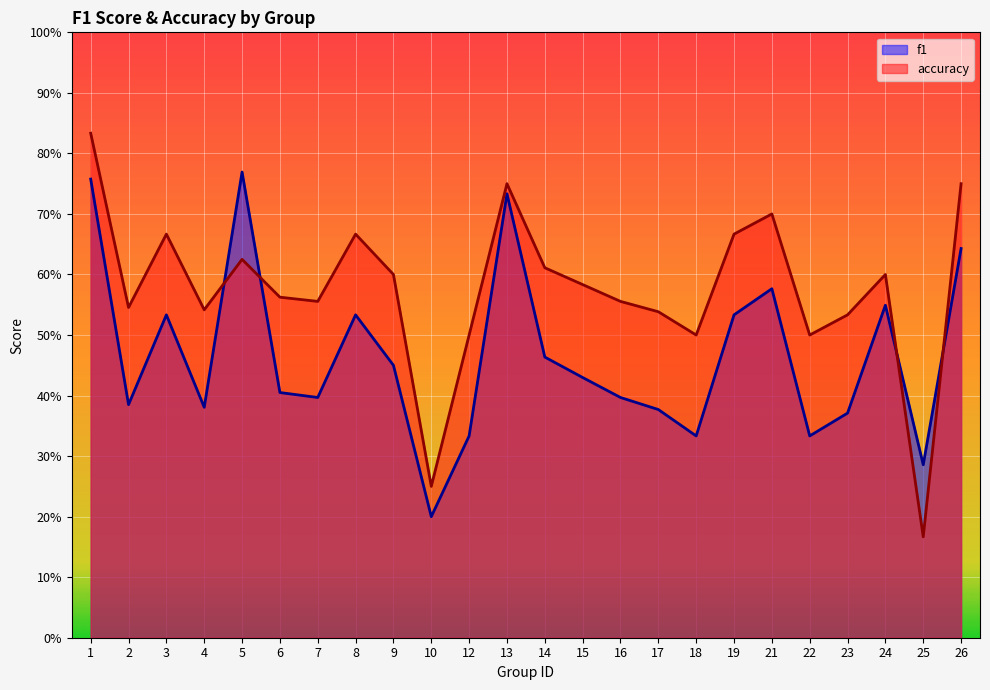

After their last crossing, which series has the higher values: accuracy or f1?

accuracy